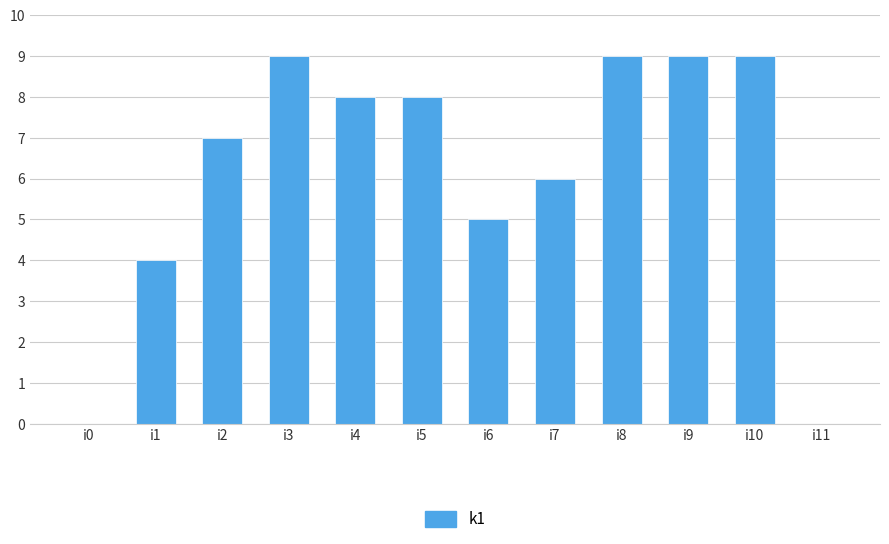

Reading left to right, what are all the values shown in this chart?

0	4	7	9	8	8	5	6	9	9	9	0